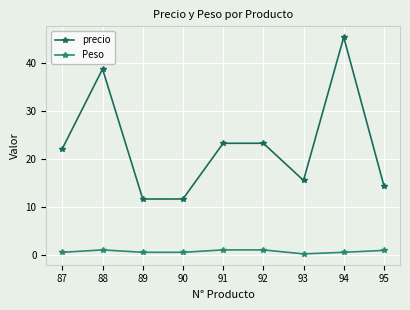

What is the highest value of the Peso series?

1.0